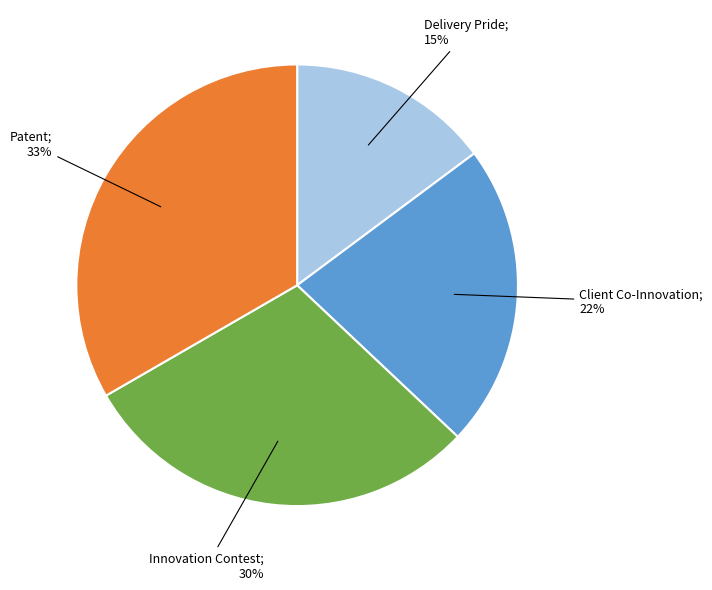

Is there a majority slice in this chart?

No